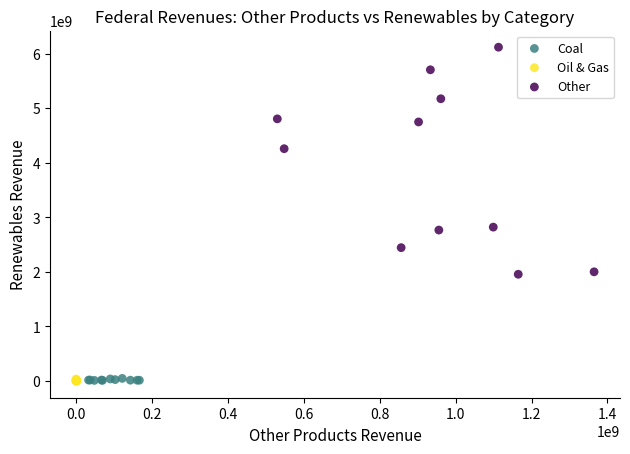

Which series has the widest spread of Y values?

Other